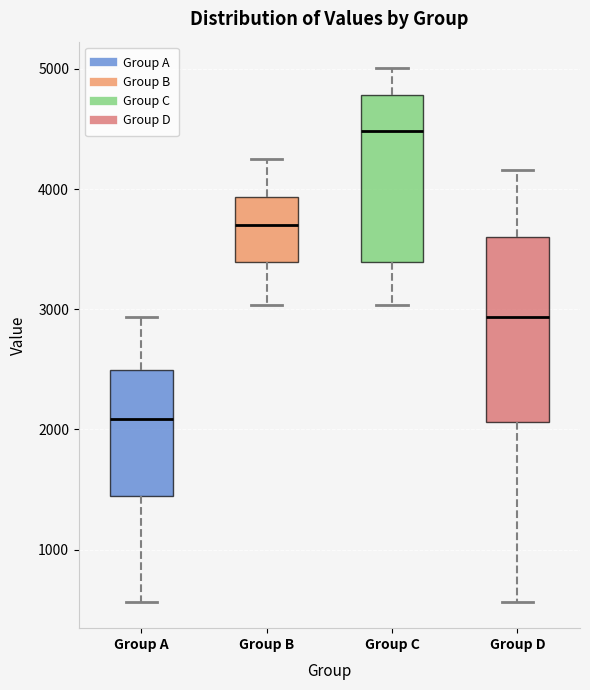

Where does the lower whisker of the box for Group B end on the y-axis? The values are not printed on the chart, so give them approximately, as read against the axis.

3000